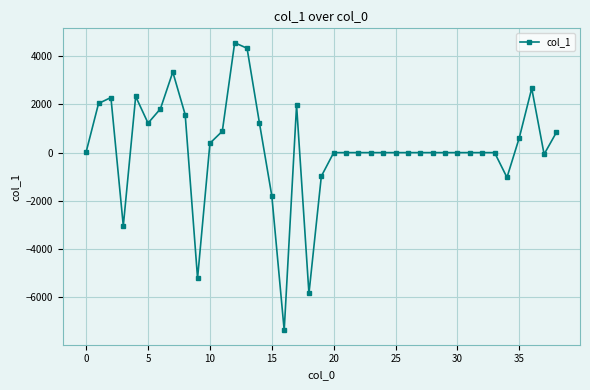

What is the smallest value displayed?

-7381.4